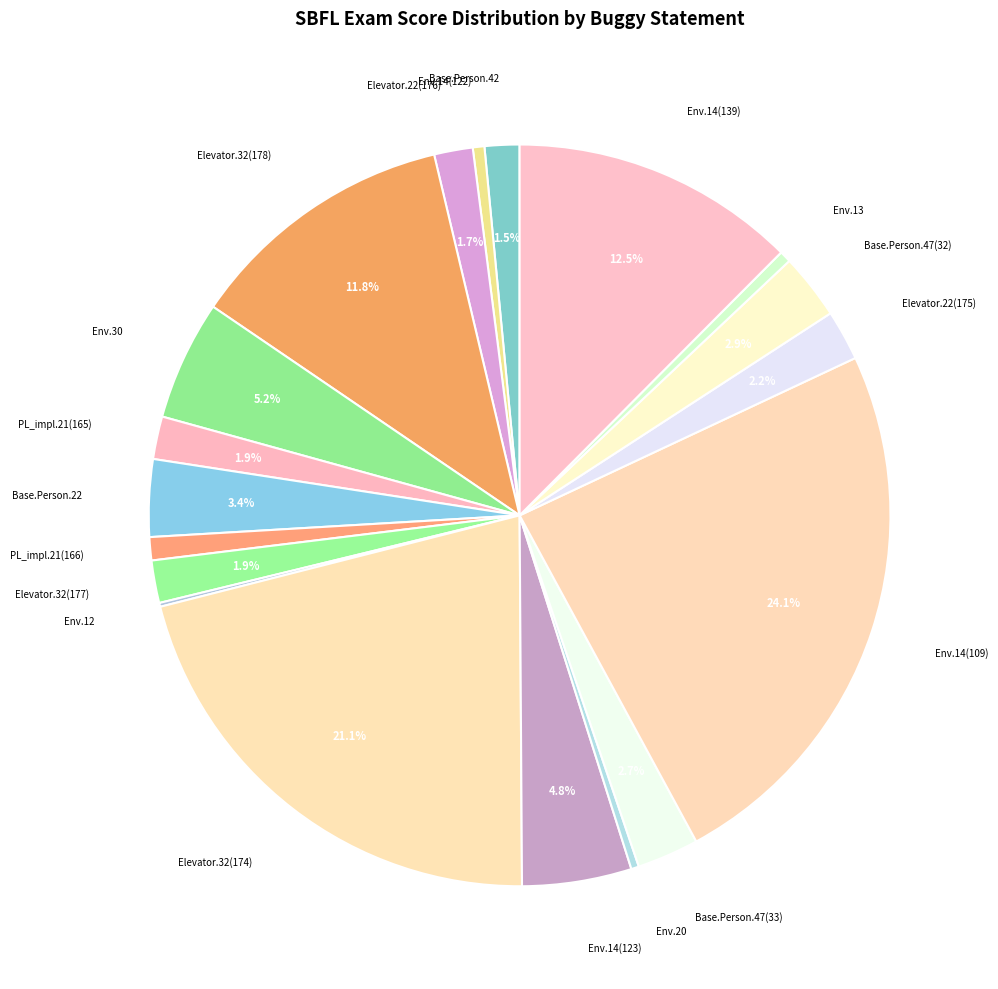

Does any single category account for the majority?

No